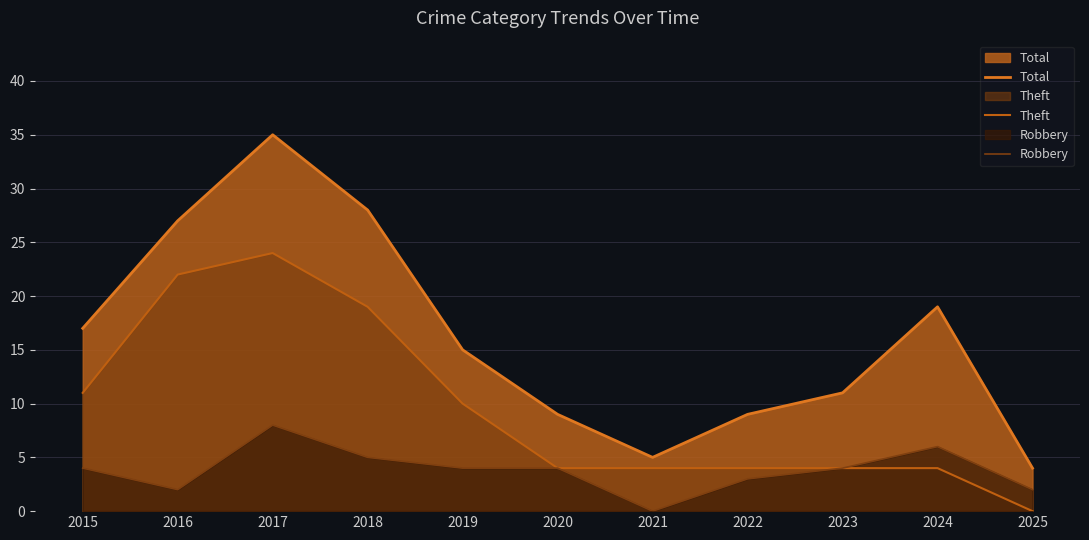

What is the difference between the highest and lowest values at 2019?

11